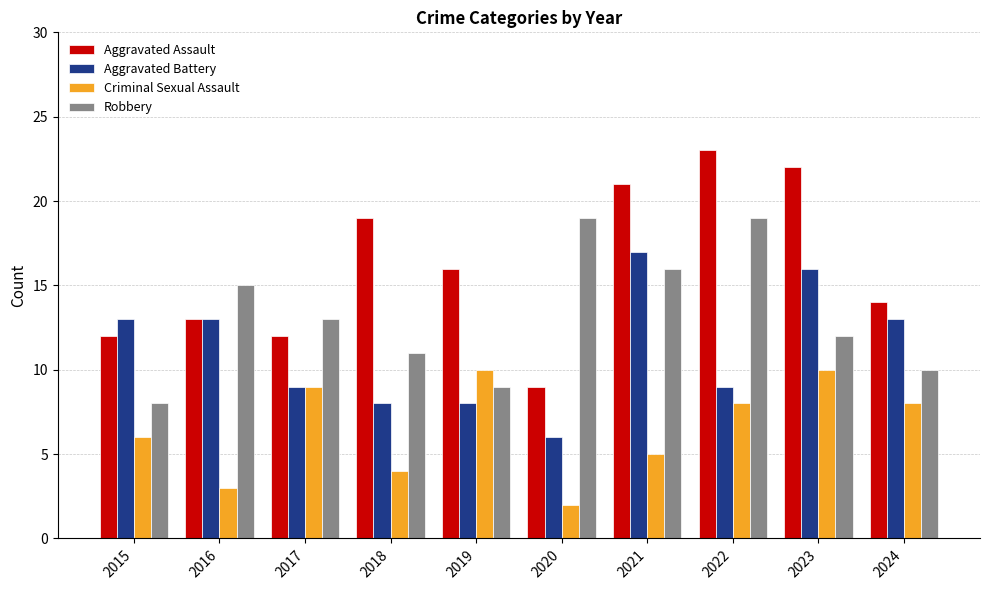

At 2024, list the series in order from largest to smallest.

Aggravated Assault, Aggravated Battery, Robbery, Criminal Sexual Assault